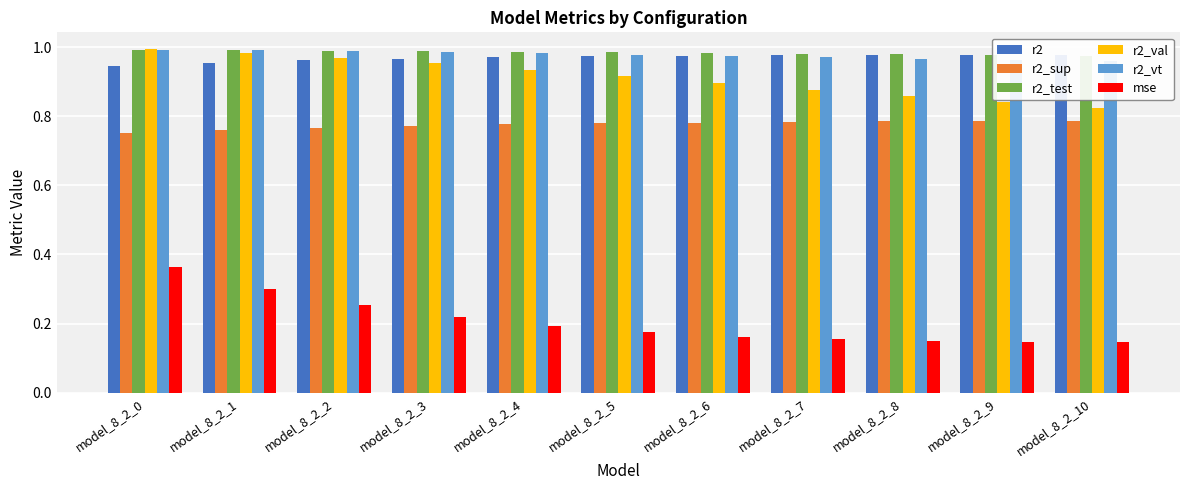

Read the r2_test value at model_8_2_2.

1.0